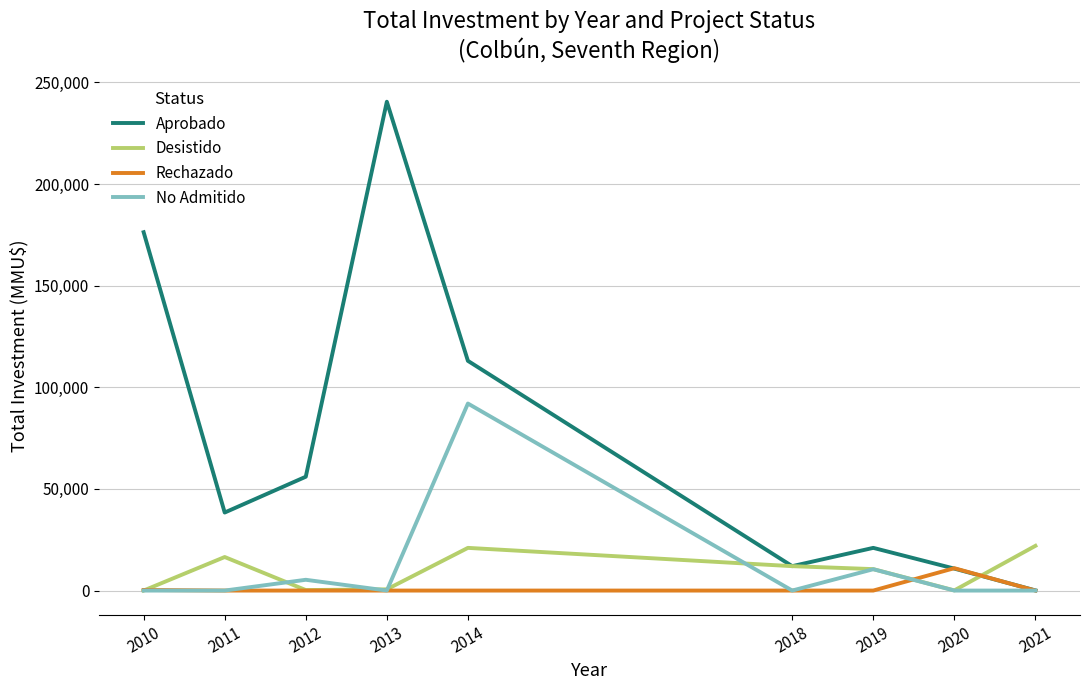

Between 2010 and 2020, which series saw the biggest shift?

Aprobado